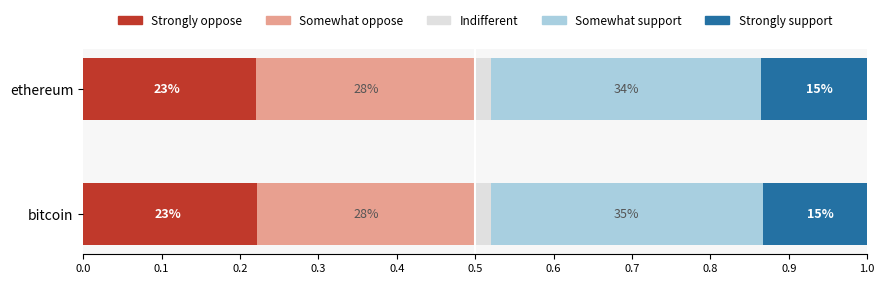

Which series changed the most between 0.0 and 0.1?

Somewhat support